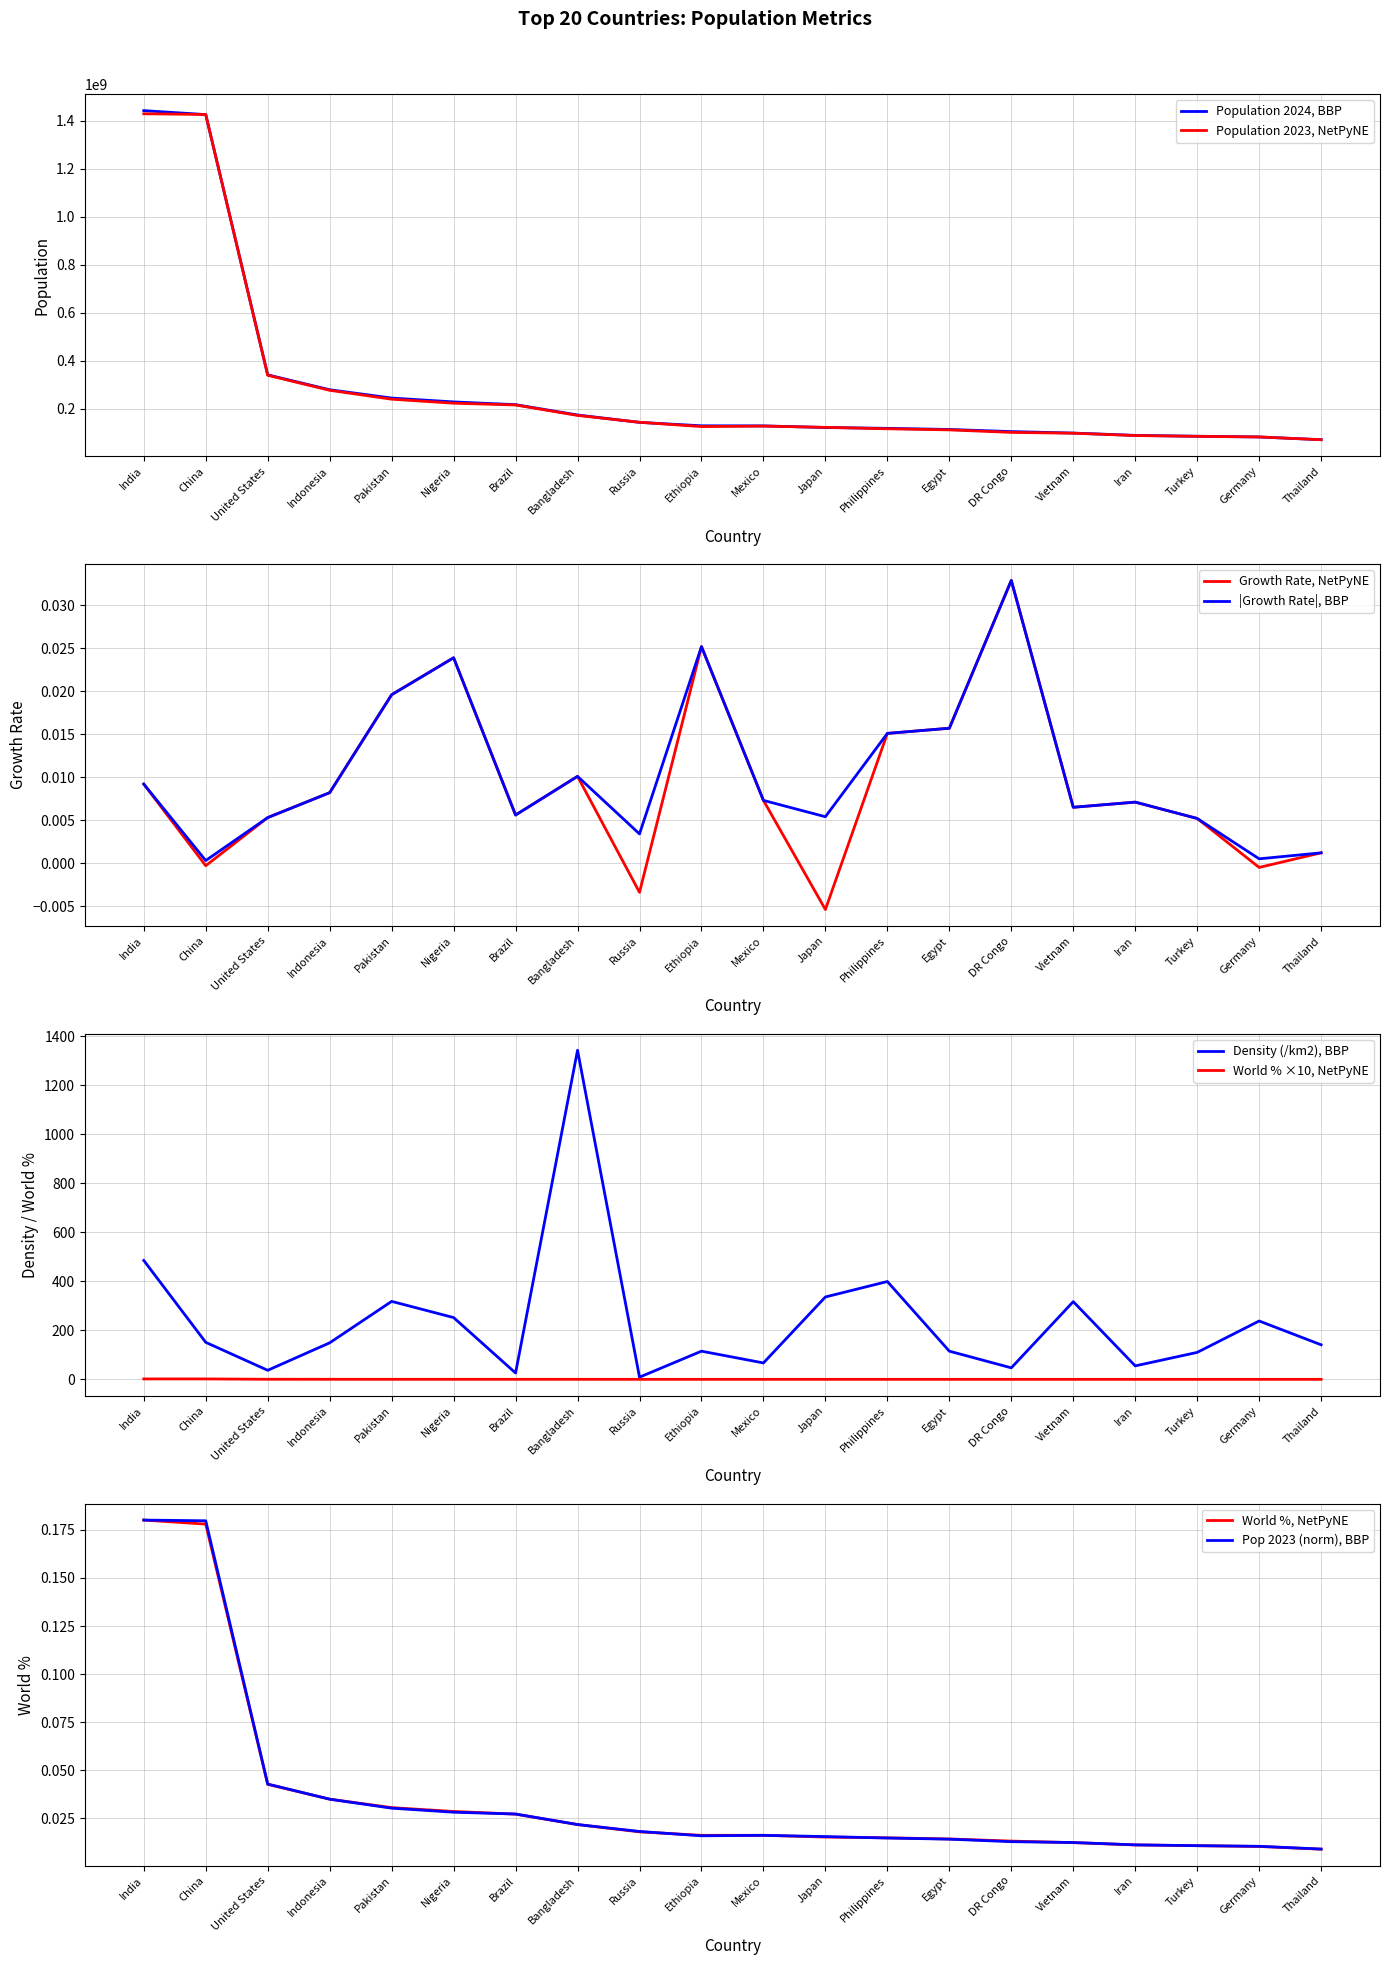

What is the value of the Population 2023 point at the 10th from the left?

126527060.0